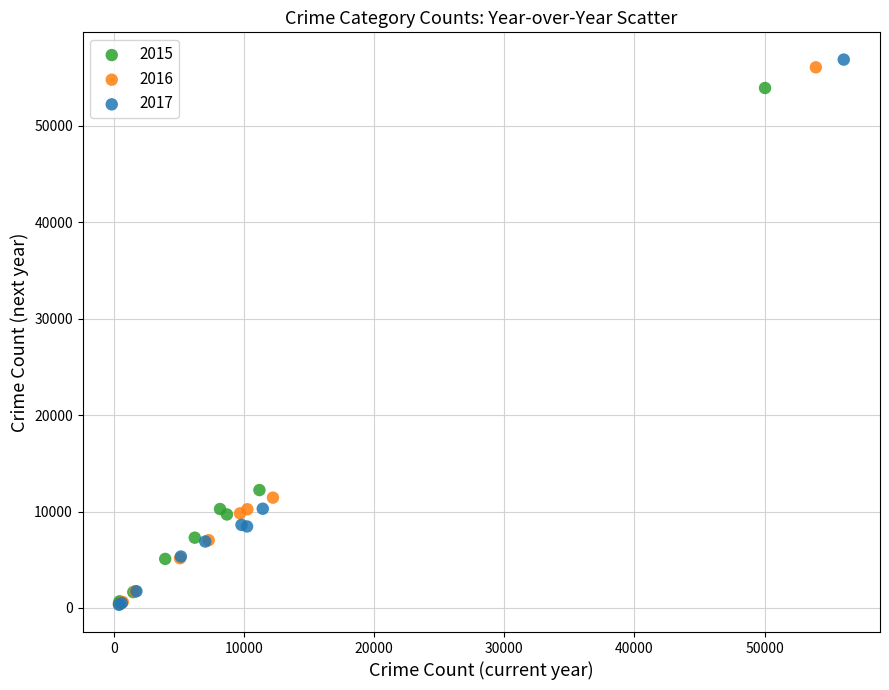

Which series has the largest Y range (max minus min)?

2017